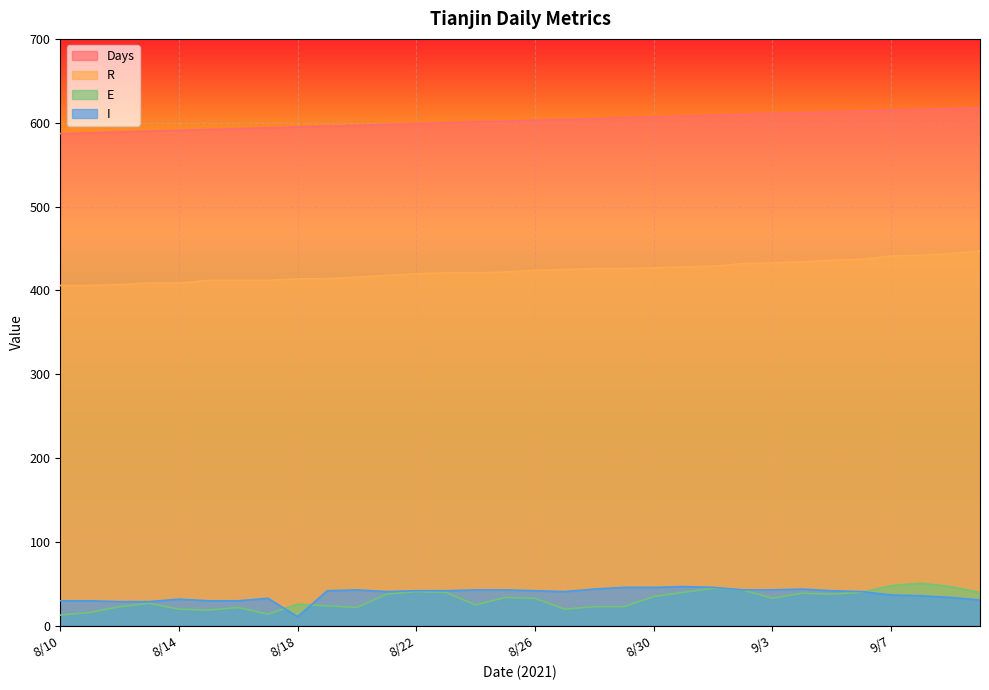

Where does the I series first go above 42?

8/20